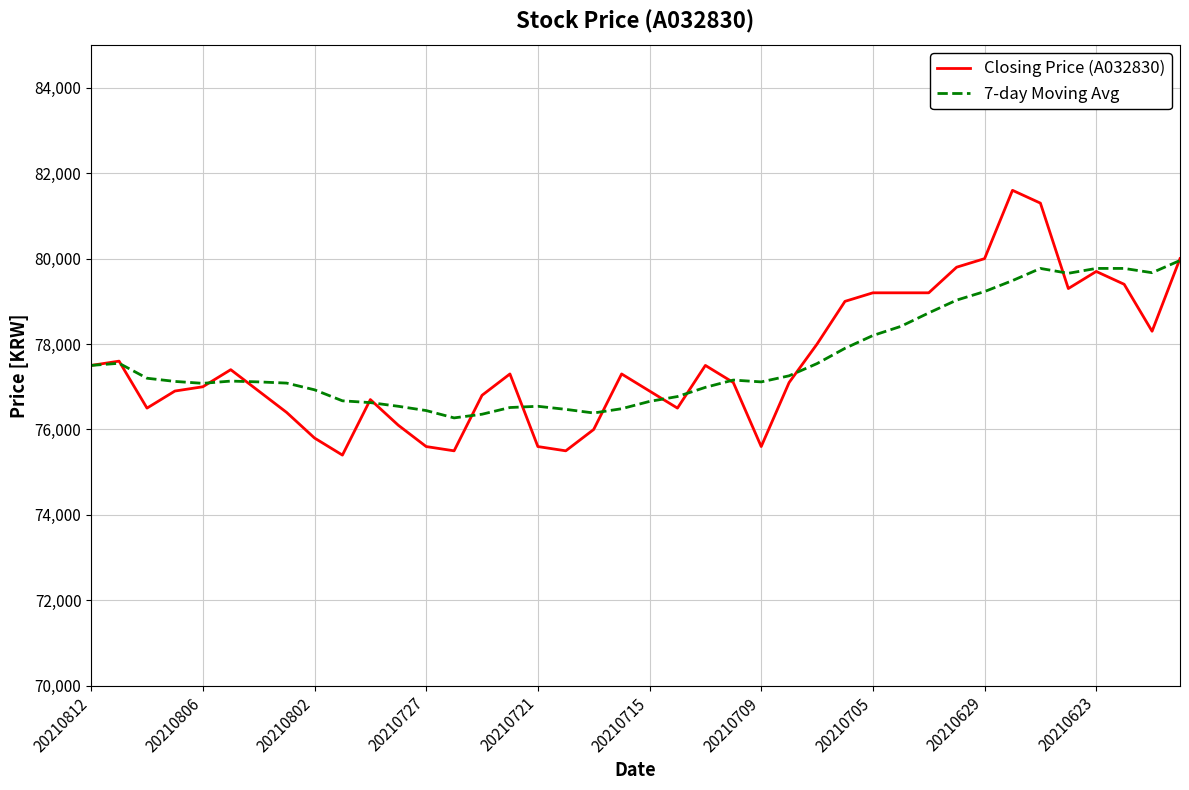

How many series are shown in this chart?

2